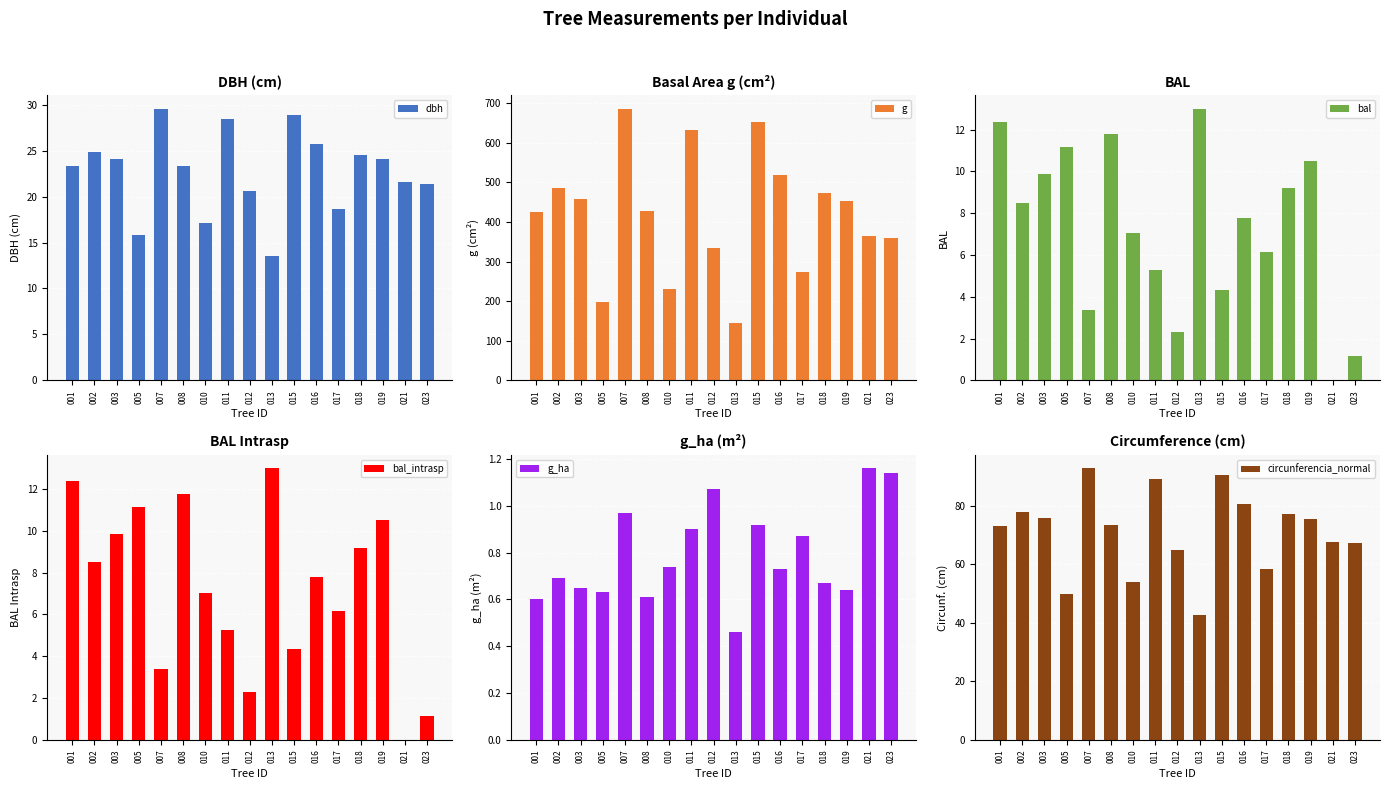

How many bars are there in each group?

6